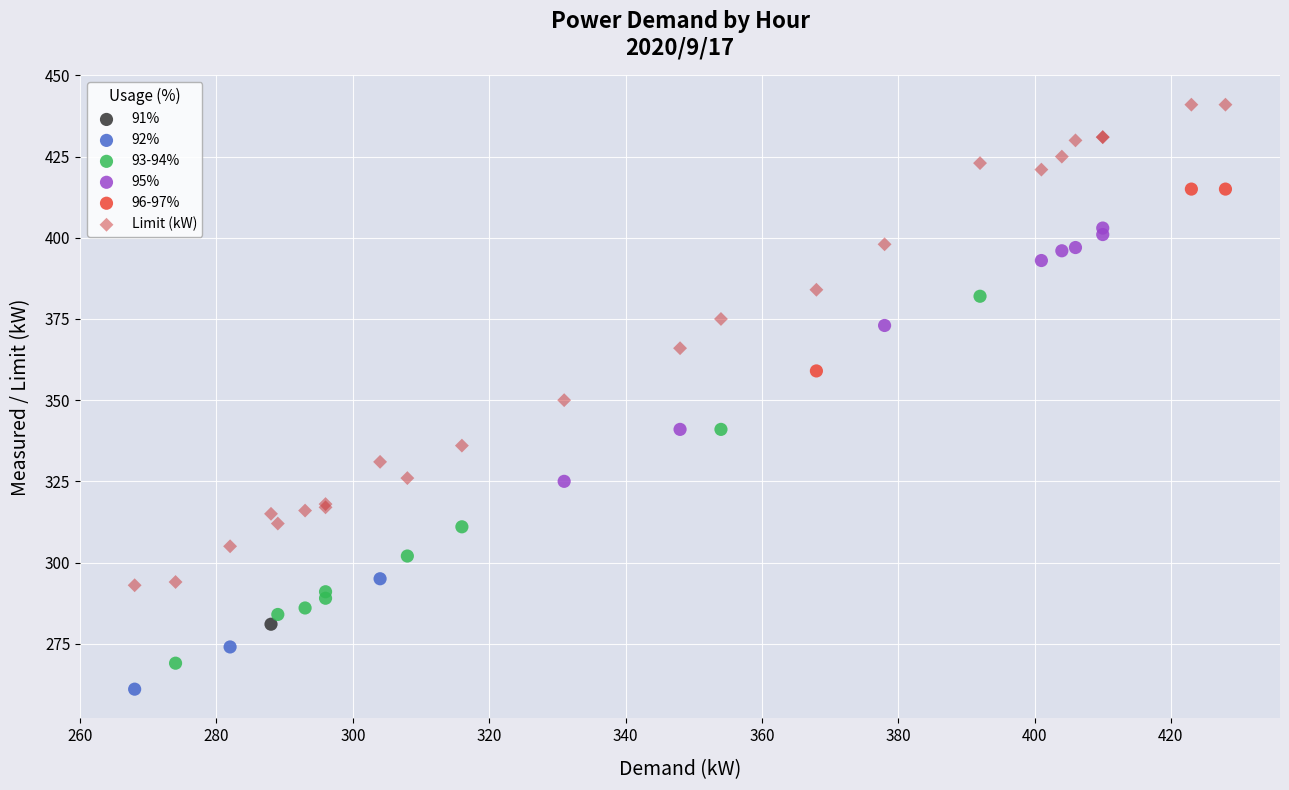

What are all the series names shown in the legend?

91%, 92%, 93-94%, 95%, 96-97%, Limit (kW)